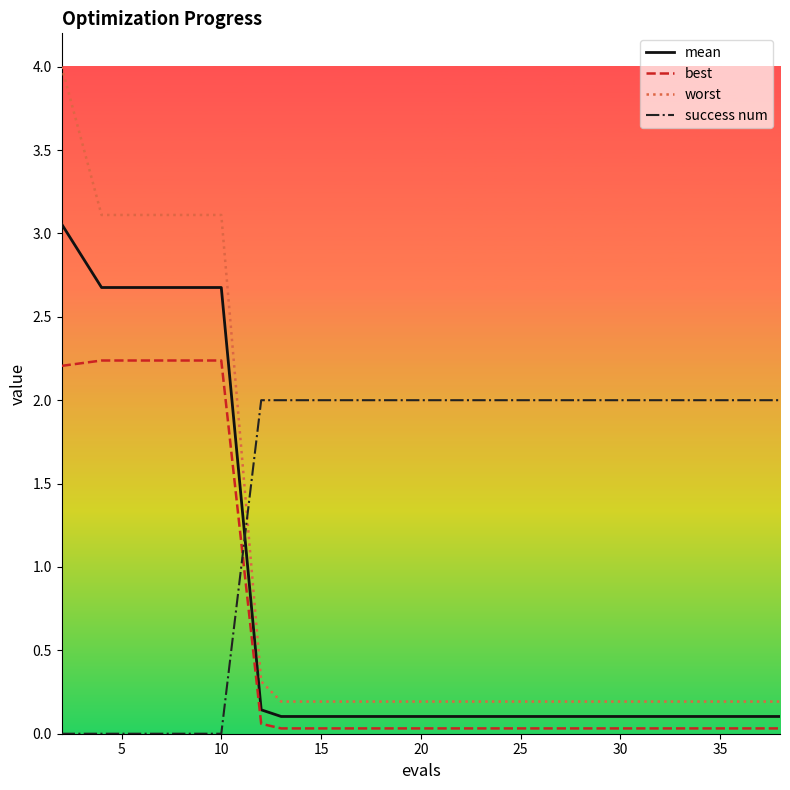

List the series in order of their peak value, highest first.

worst, mean, best, success num